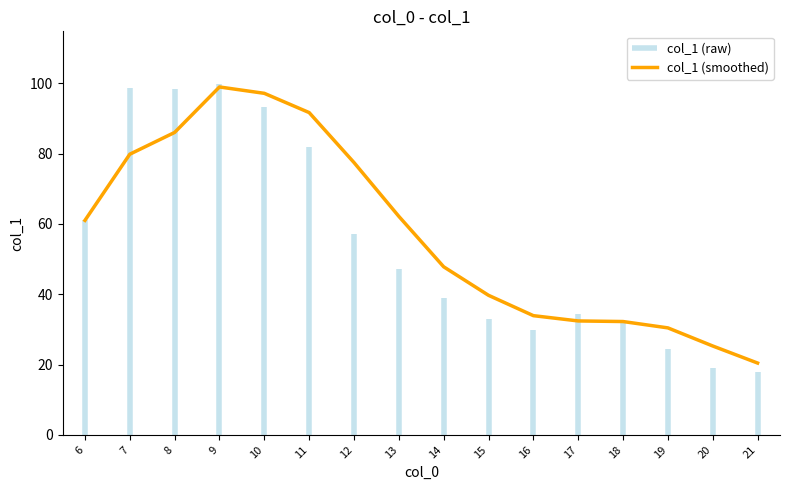

Which category has the lowest value across all series?

21